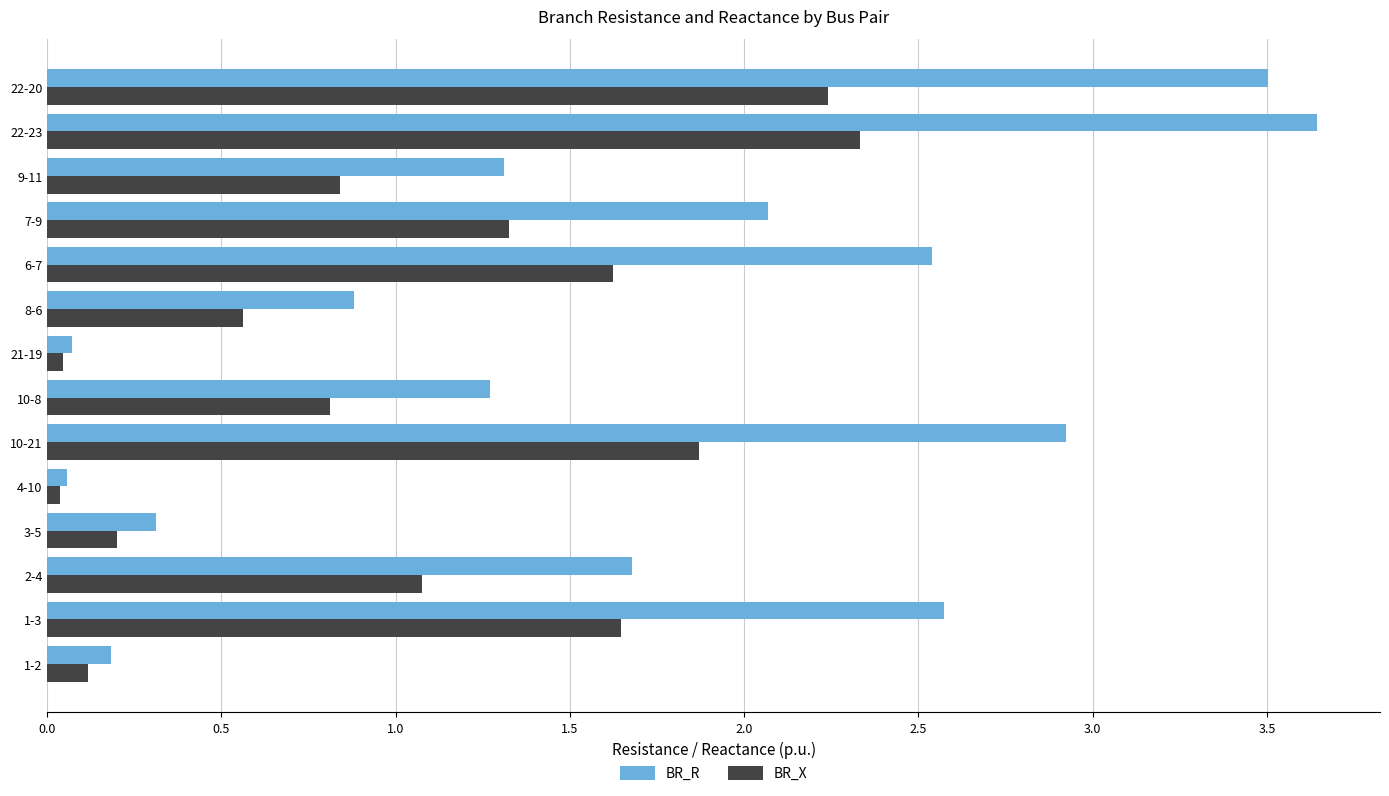

How many distinct data groups are displayed?

2